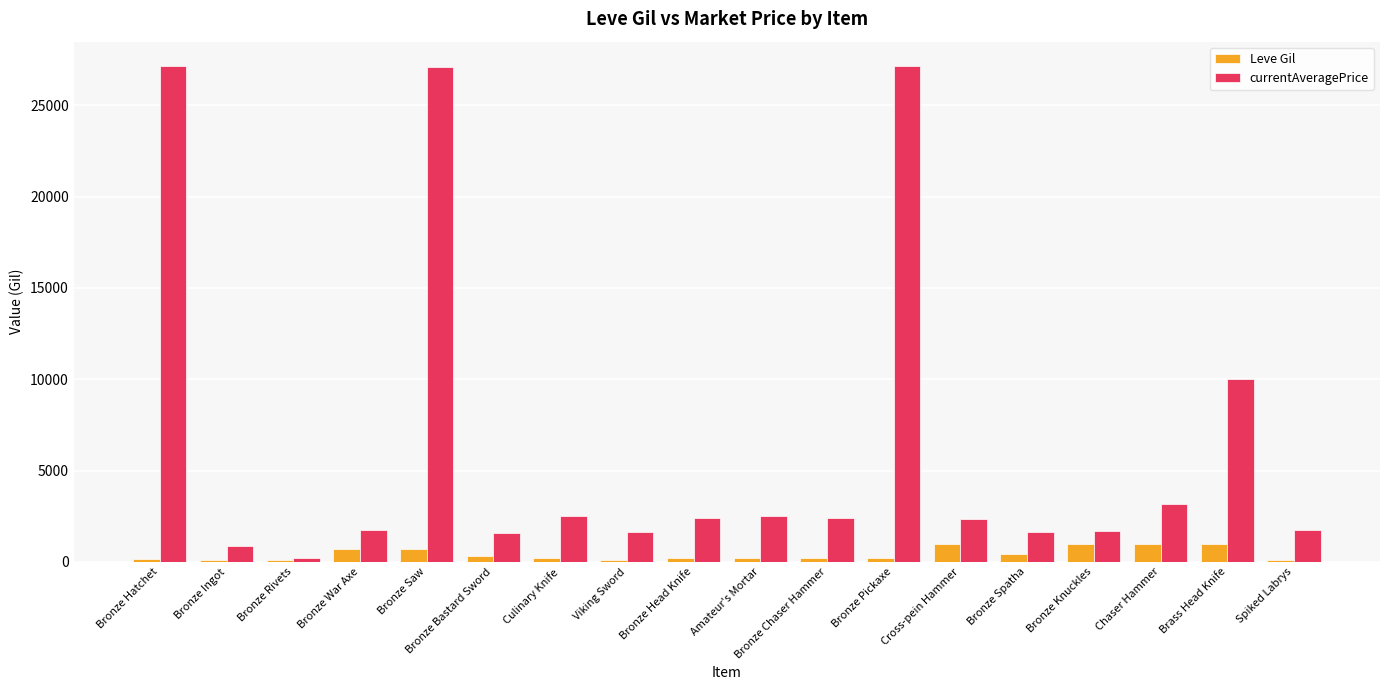

What is the maximum value for Leve Gil?

990